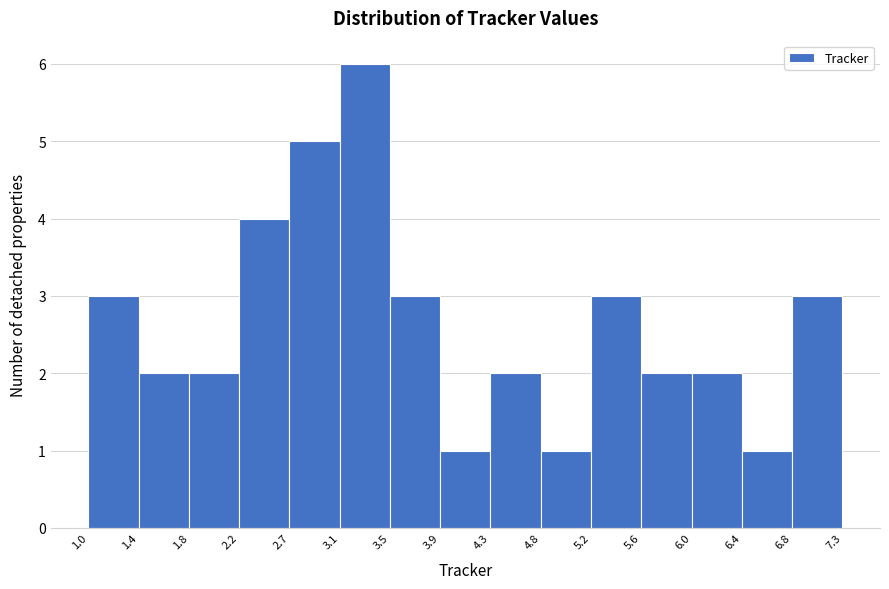

How tall is the bar that spans 6.4 to 6.8 on the x-axis? The values are not printed on the chart, so give them approximately, as read against the axis.

1